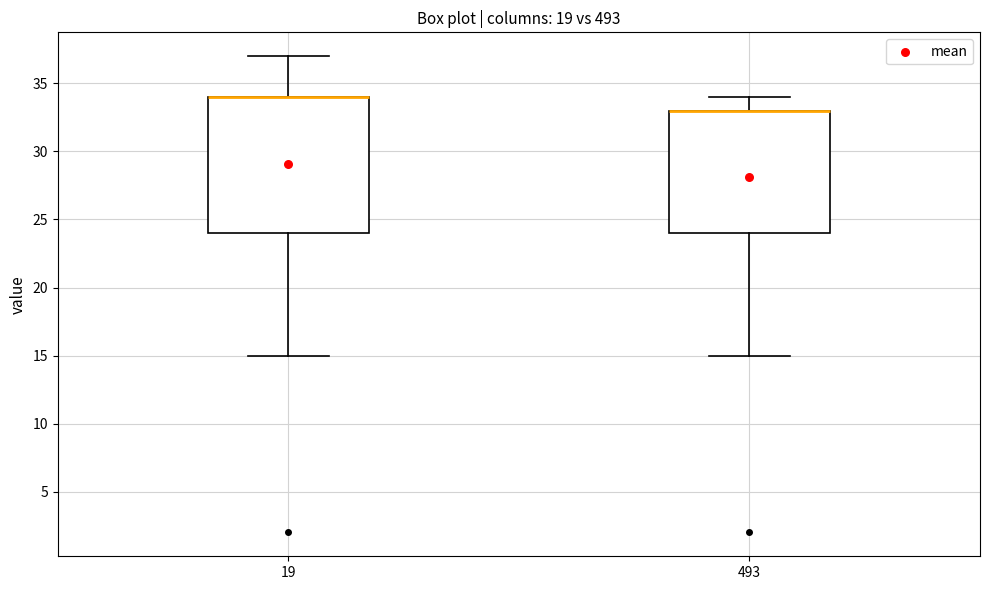

Where is the lower edge of the box at x = 493 on the y-axis? The values are not printed on the chart, so give them approximately, as read against the axis.

24